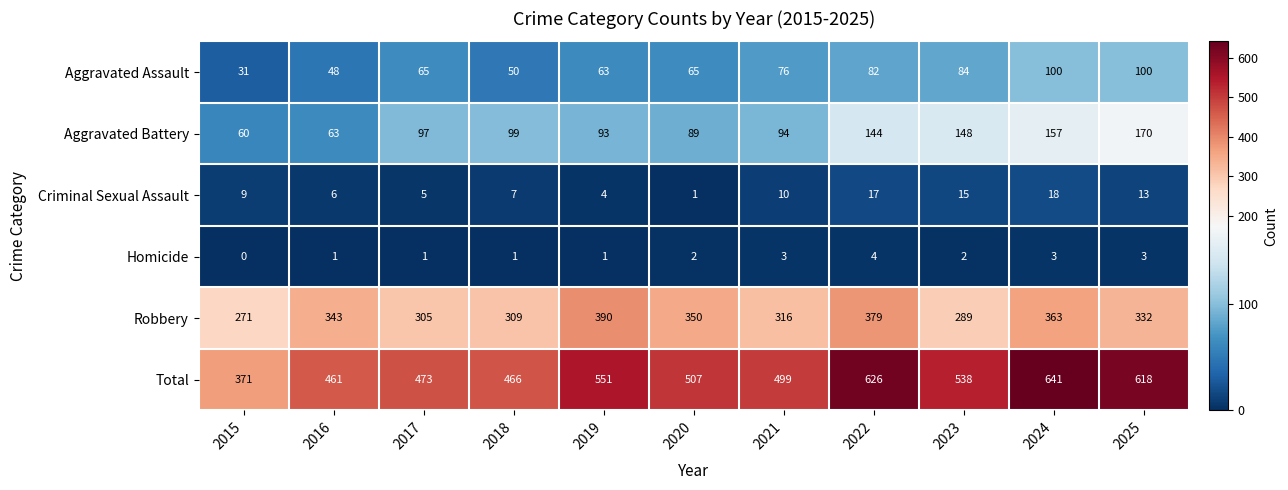

List the series in order of their peak value, highest first.

Total, Robbery, Aggravated Battery, Aggravated Assault, Criminal Sexual Assault, Homicide